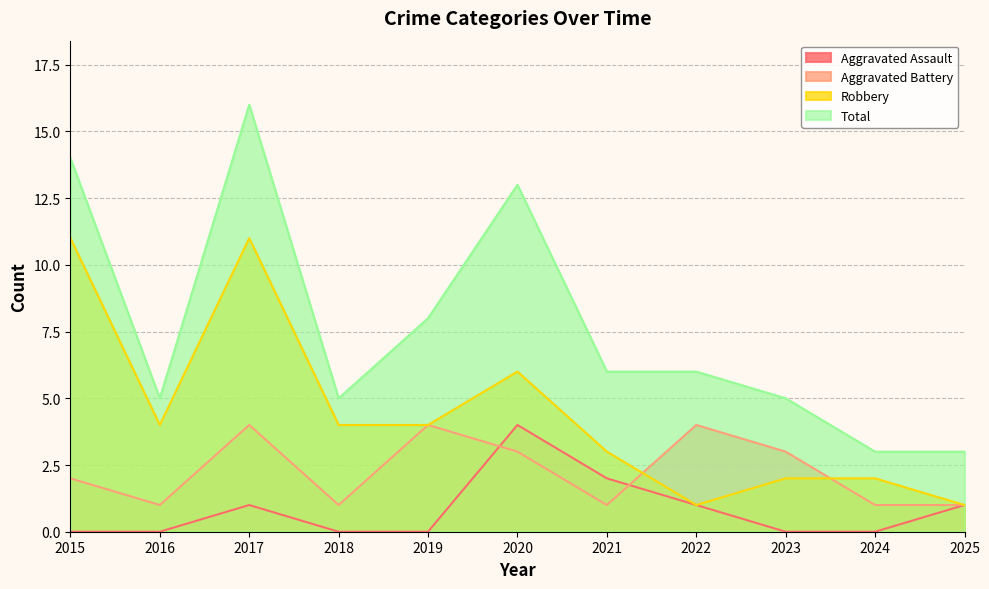

True or false: Total has more than 2 points higher than both neighbors.

False